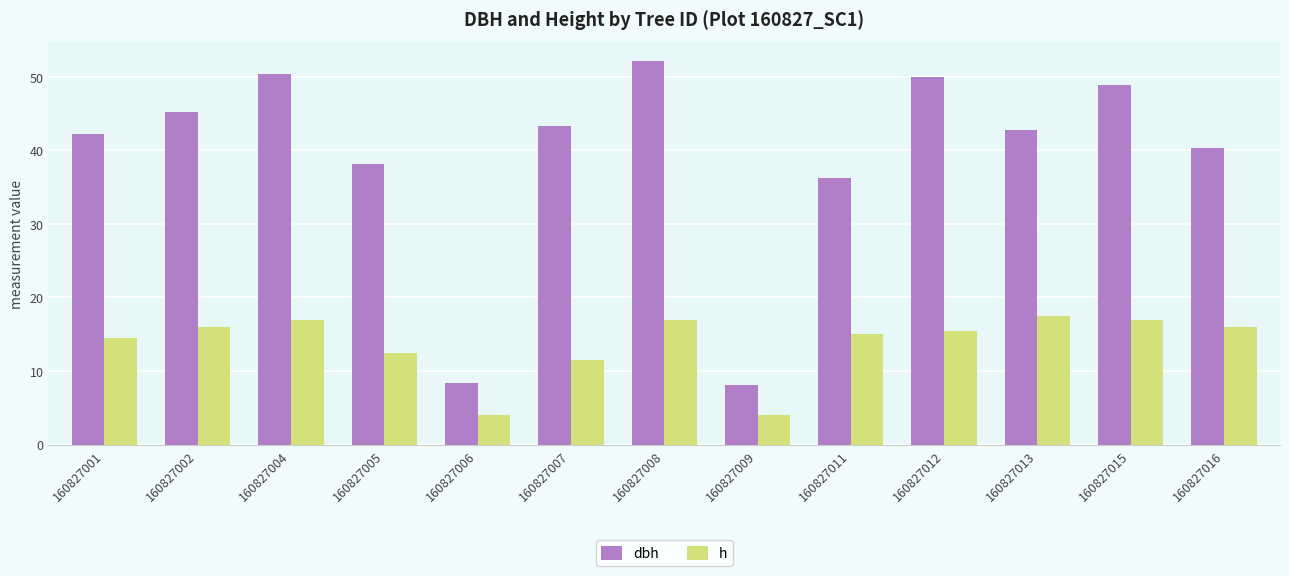

What is the difference between the maximum and minimum values in the h series?

13.5